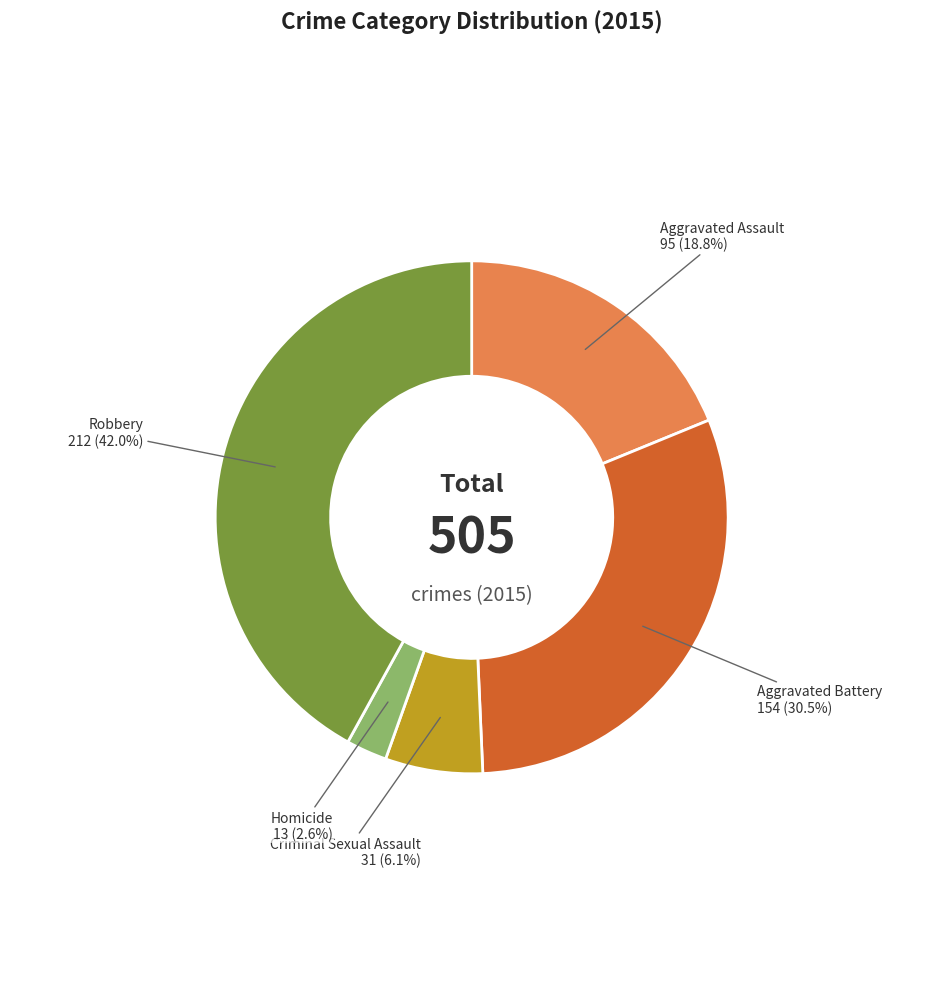

To the nearest percent, what is the combined percentage of Criminal Sexual Assault and Homicide?

9%